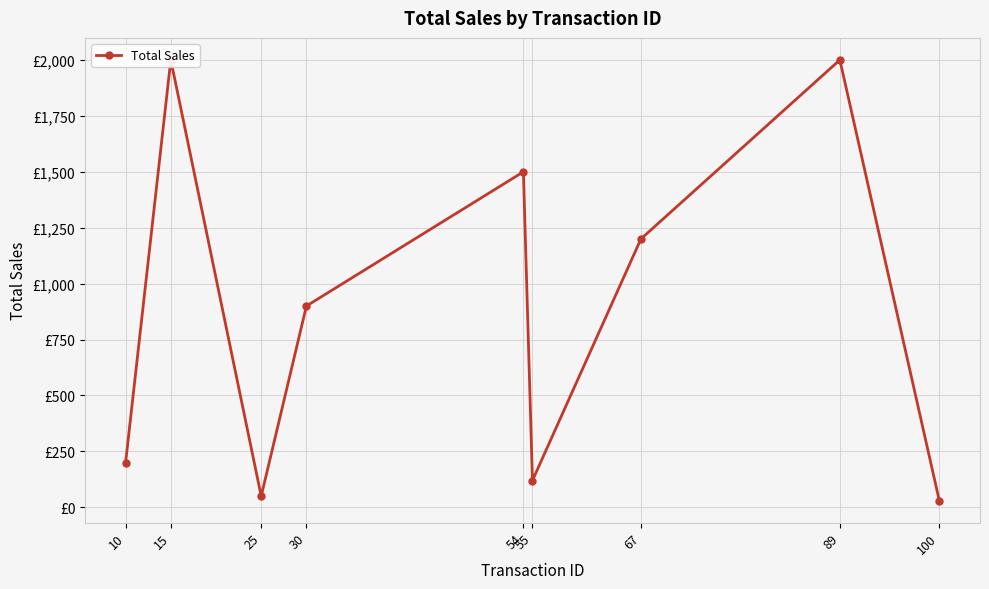

What is the greatest value displayed?

2000